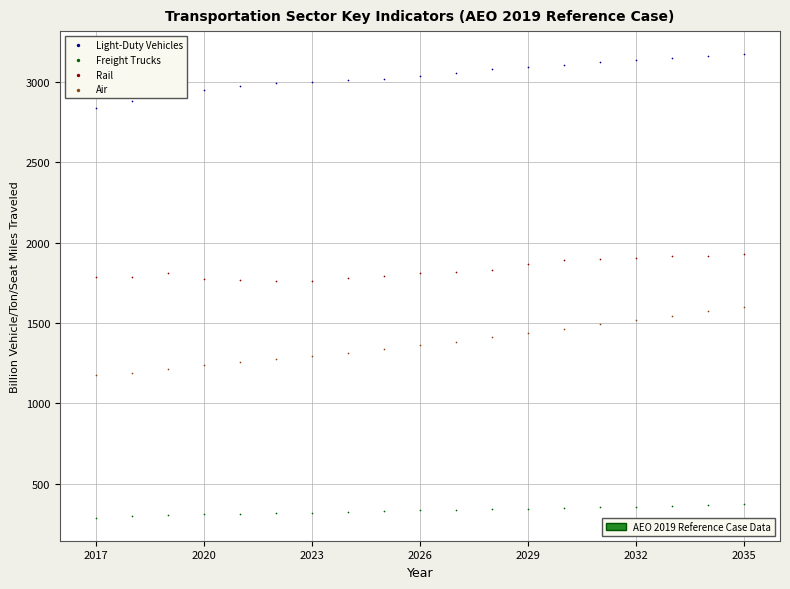

Across all data points, what is the range of Y values (max minus min)?

2882.1